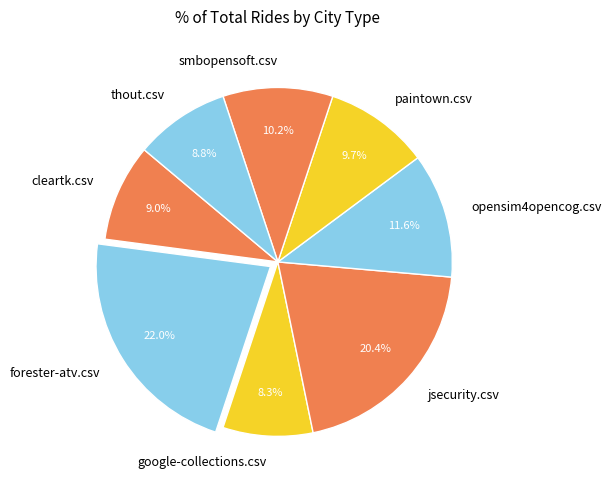

Which slice is the largest?

forester-atv.csv